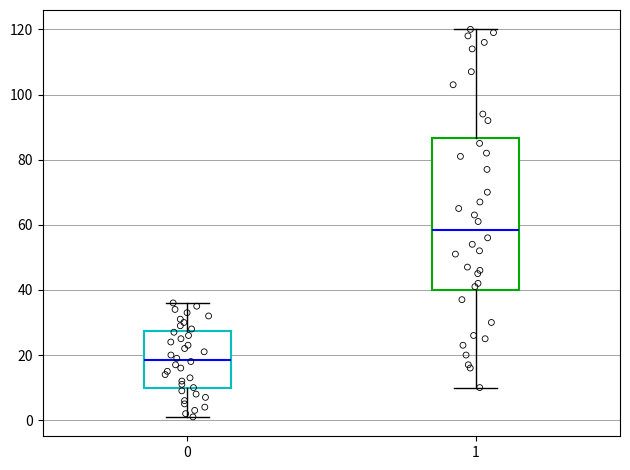

Which box's median line is the highest?

1